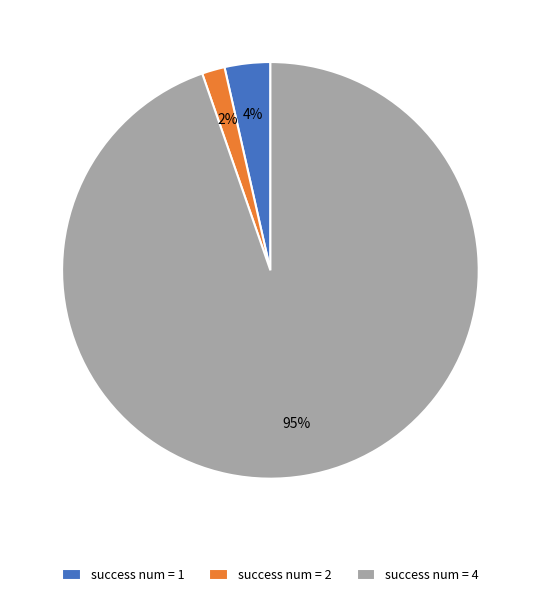

To the nearest percent, what portion does success num = 1 represent?

4%